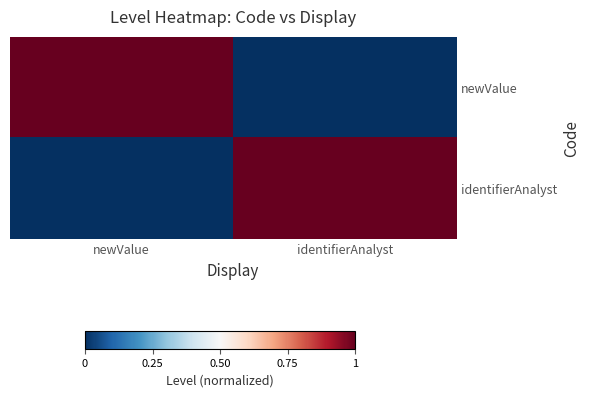

Which series changed the most between newValue and identifierAnalyst?

newValue